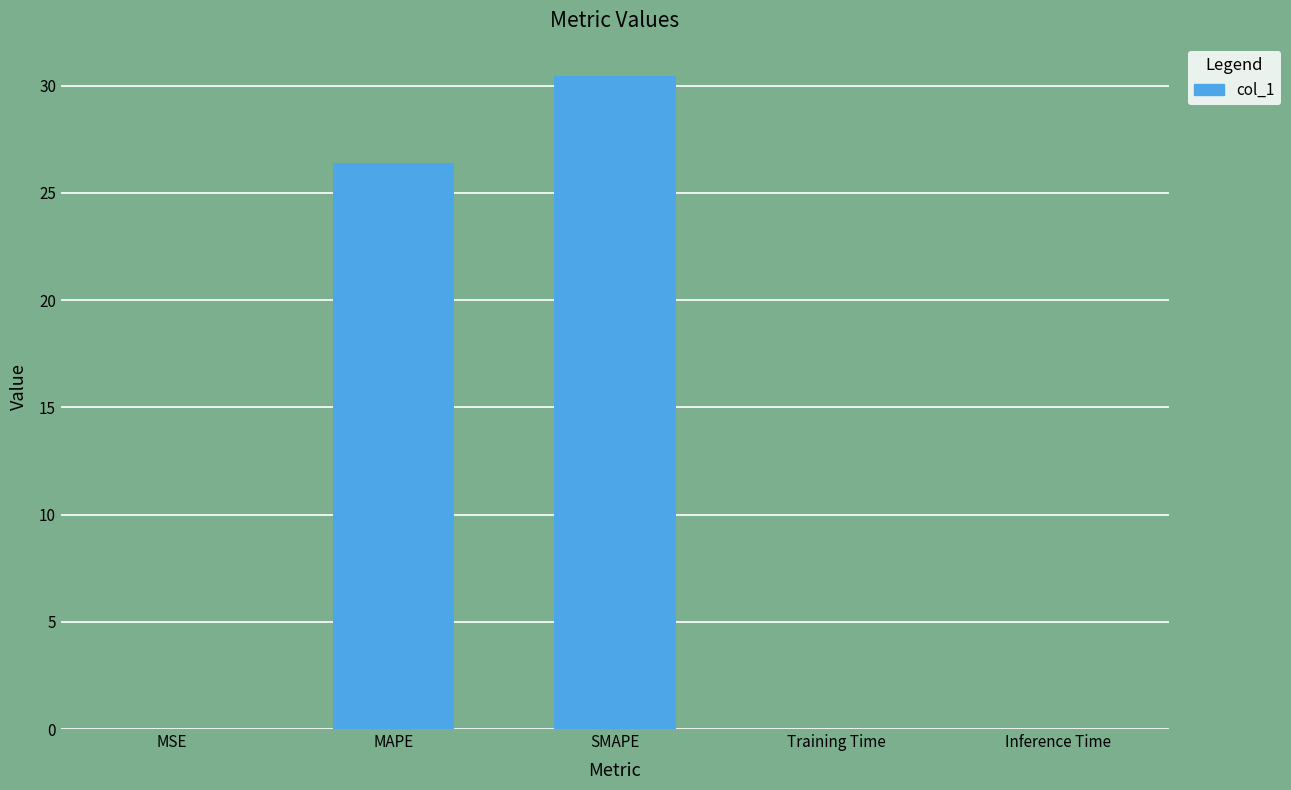

Which category has the highest value across all series?

SMAPE